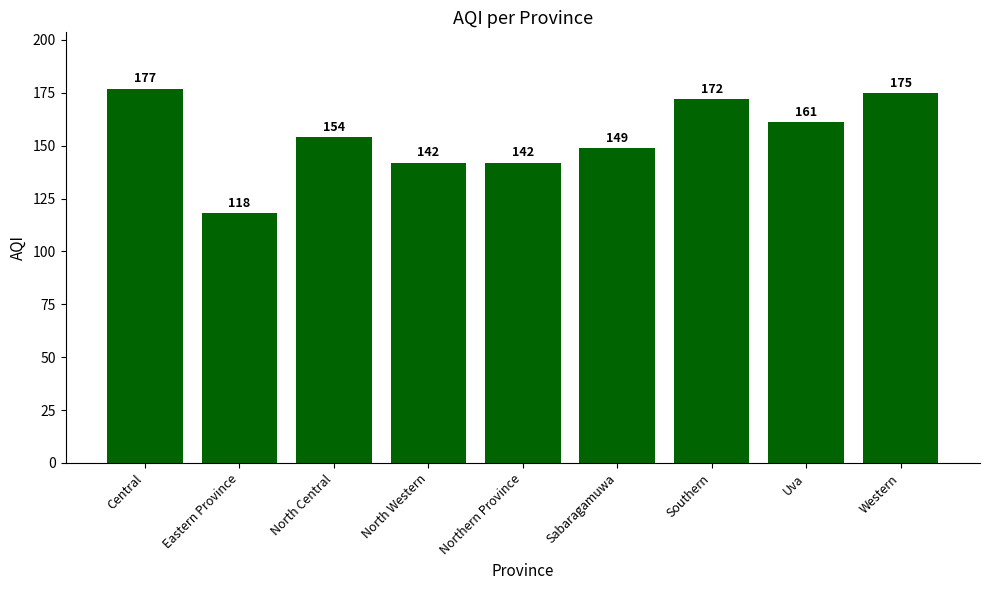

Where is the data nearest to the value 147?

Sabaragamuwa